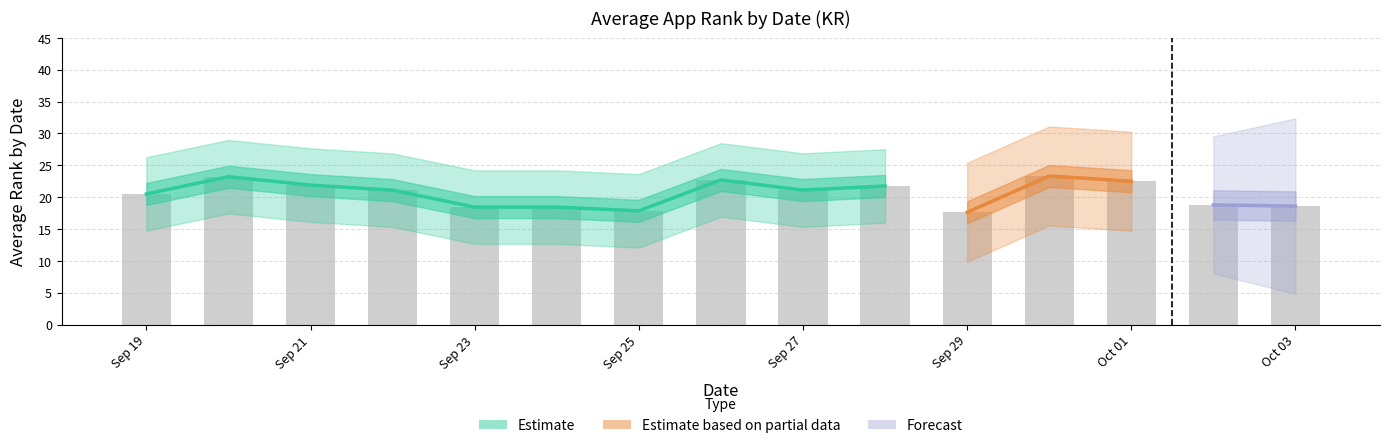

What is the average value?

20.5